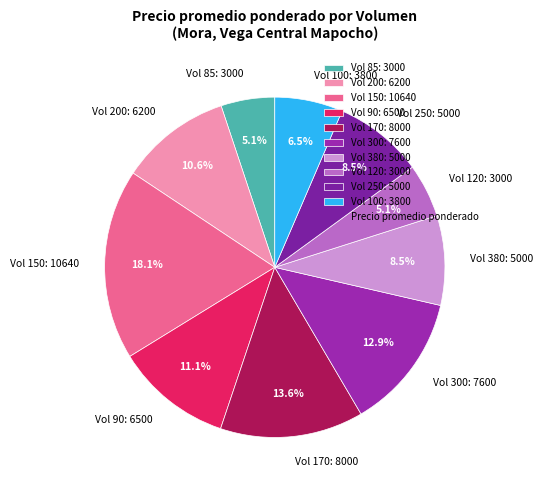

Combined, what portion of the pie is Vol 120: 3000 and Vol 200: 6200?

15.7%